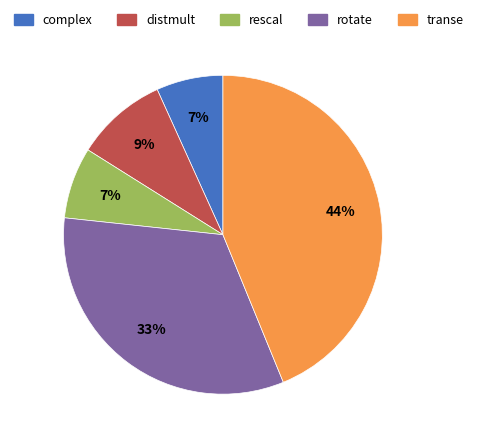

Do complex and transe together represent more than half of the pie?

Yes